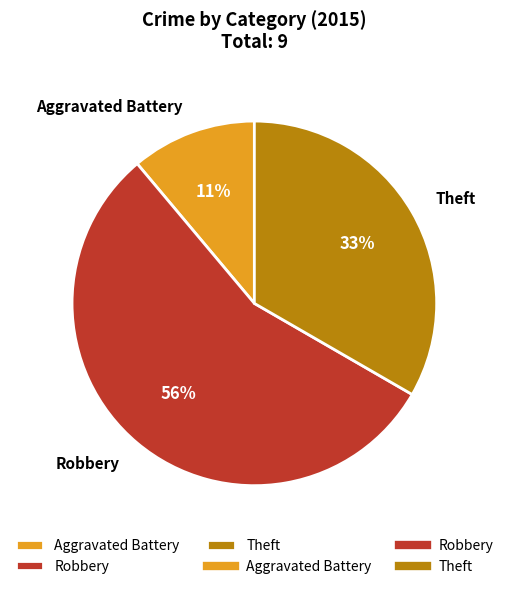

To the nearest percent, what percentage of the pie is Aggravated Battery?

11%